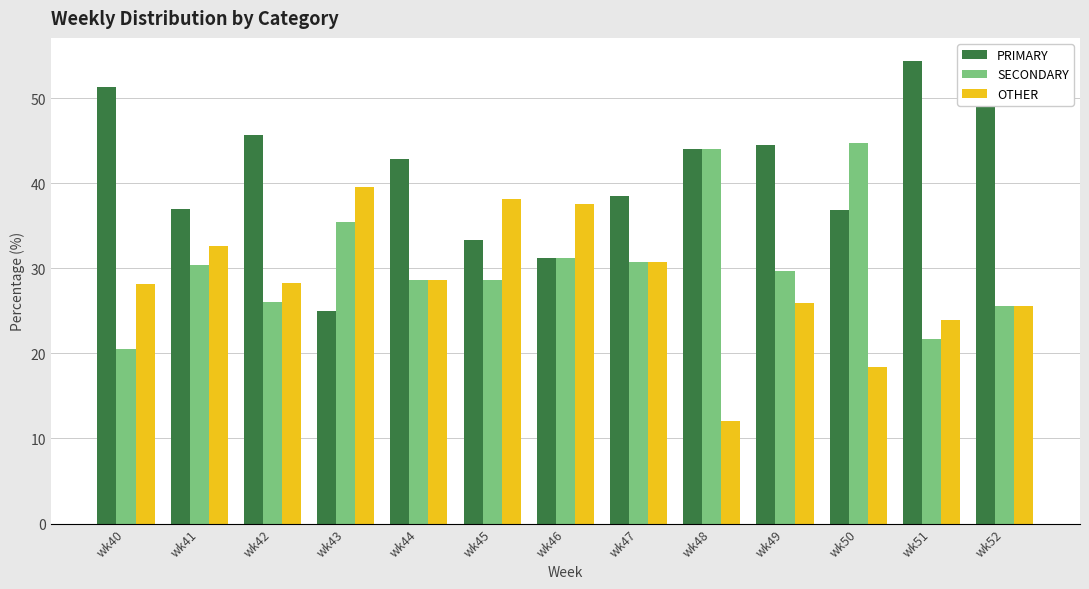

What is the sum of all OTHER values?

369.4